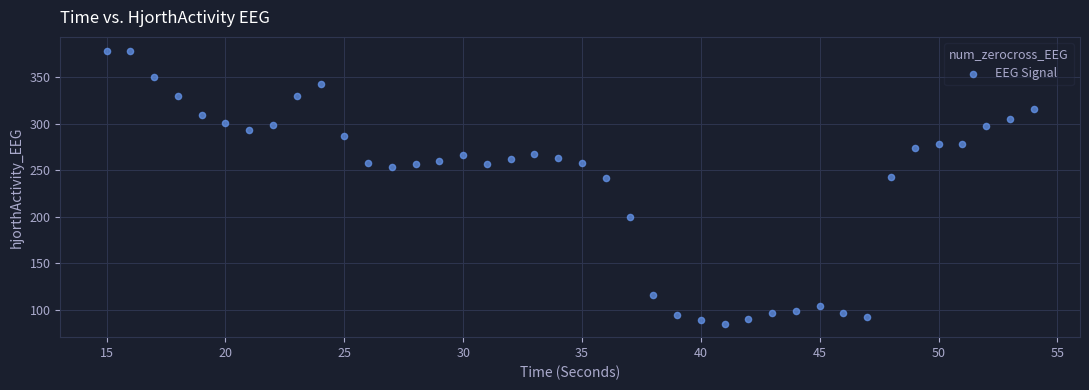

What is the range of Y values (max minus min)?

293.3